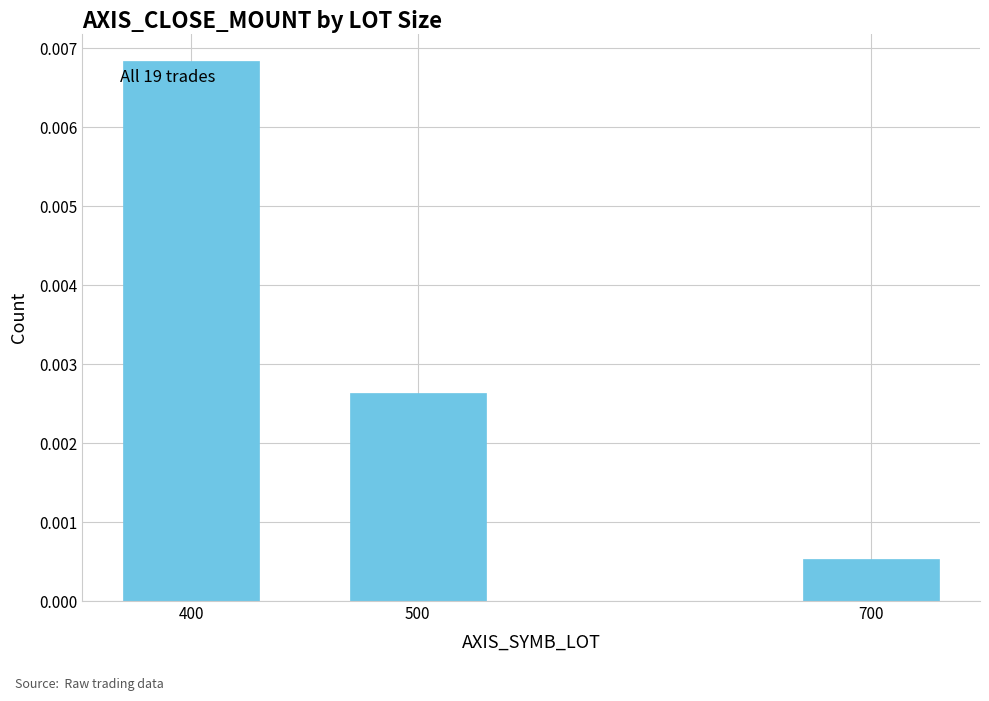

Rank the categories by value from lowest to highest.

700, 500, 400